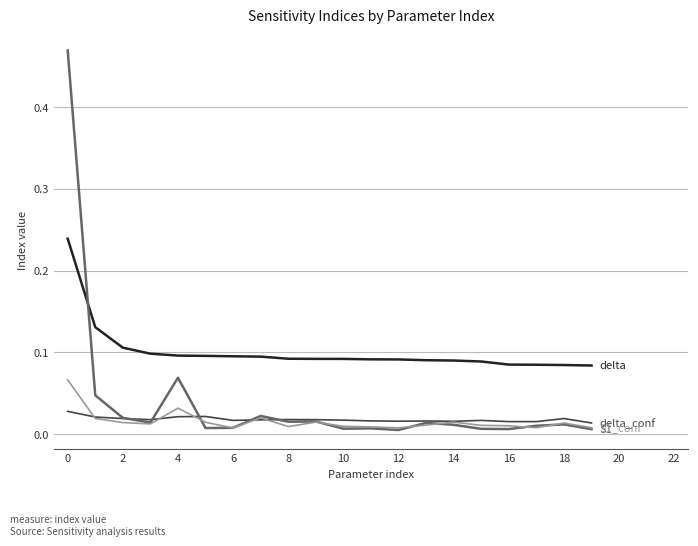

Reading left to right, what are all the values shown in this chart?

delta: 0.2	0.1	0.1	0.1	0.1	0.1	0.1	0.1	0.1	0.1	0.1	0.1	0.1	0.1	0.1	0.1	0.1	0.1	0.1	0.1
delta_conf: 0.0	0.0	0.0	0.0	0.0	0.0	0.0	0.0	0.0	0.0	0.0	0.0	0.0	0.0	0.0	0.0	0.0	0.0	0.0	0.0
S1: 0.5	0.0	0.0	0.0	0.1	0.0	0.0	0.0	0.0	0.0	0.0	0.0	0.0	0.0	0.0	0.0	0.0	0.0	0.0	0.0
S1_conf: 0.1	0.0	0.0	0.0	0.0	0.0	0.0	0.0	0.0	0.0	0.0	0.0	0.0	0.0	0.0	0.0	0.0	0.0	0.0	0.0